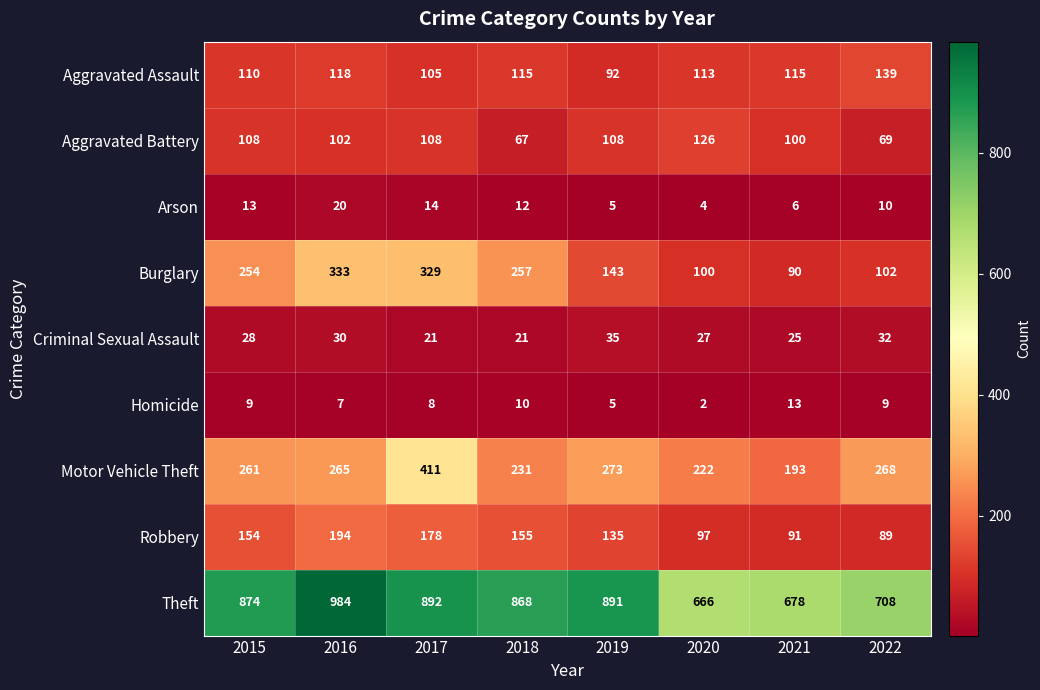

What is the difference between the maximum and minimum values in the Motor Vehicle Theft series?

218